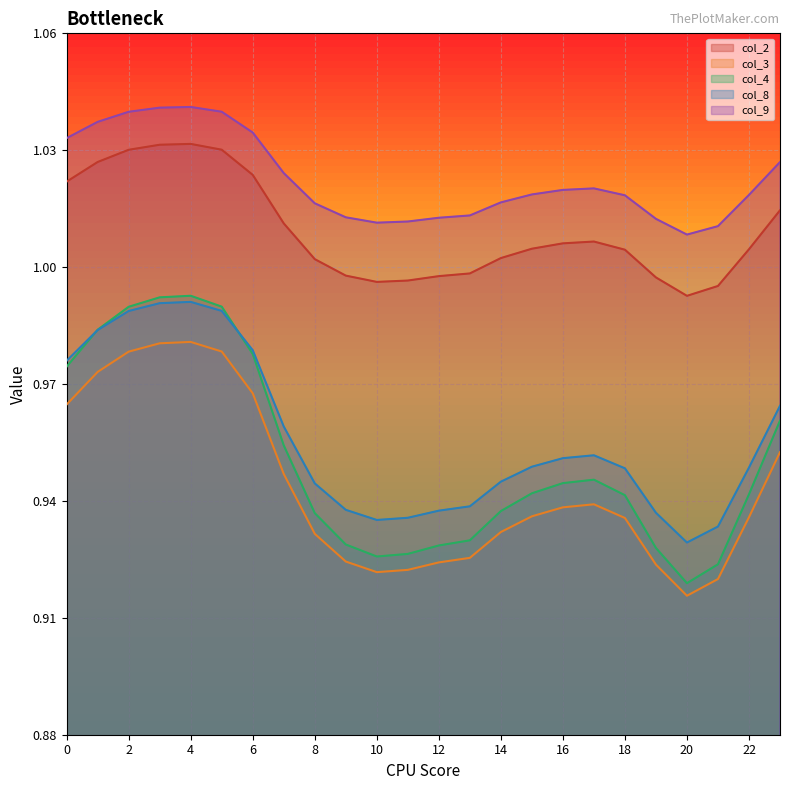

What is the sum of all col_3 values?

22.6